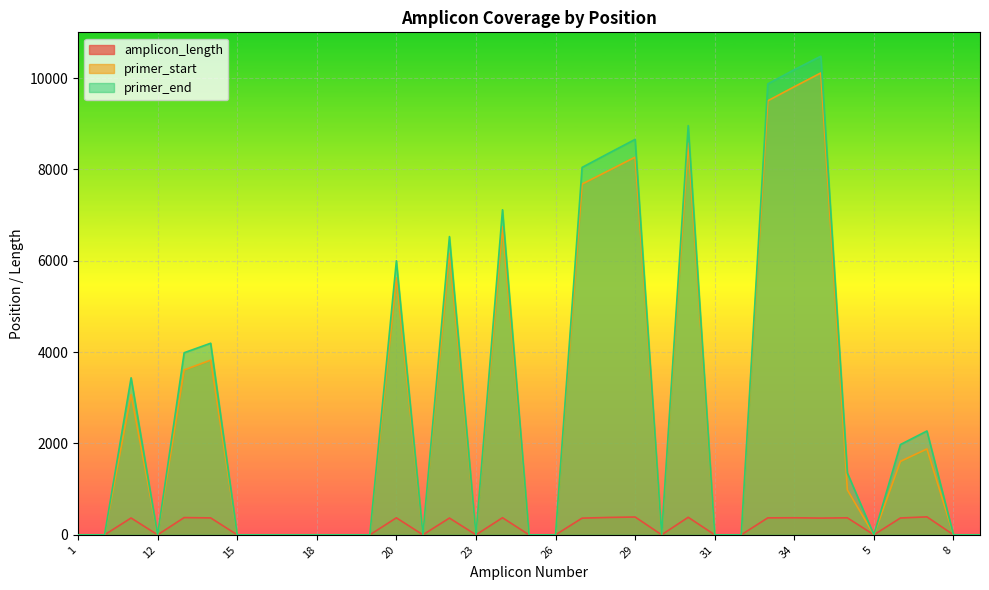

Rank the categories by primer_end value from lowest to highest.

1, 10, 12, 15, 16, 17, 18, 19, 2, 21, 23, 25, 26, 3, 31, 32, 5, 8, 9, 4, 6, 7, 11, 13, 14, 20, 22, 24, 27, 28, 29, 30, 33, 34, 35